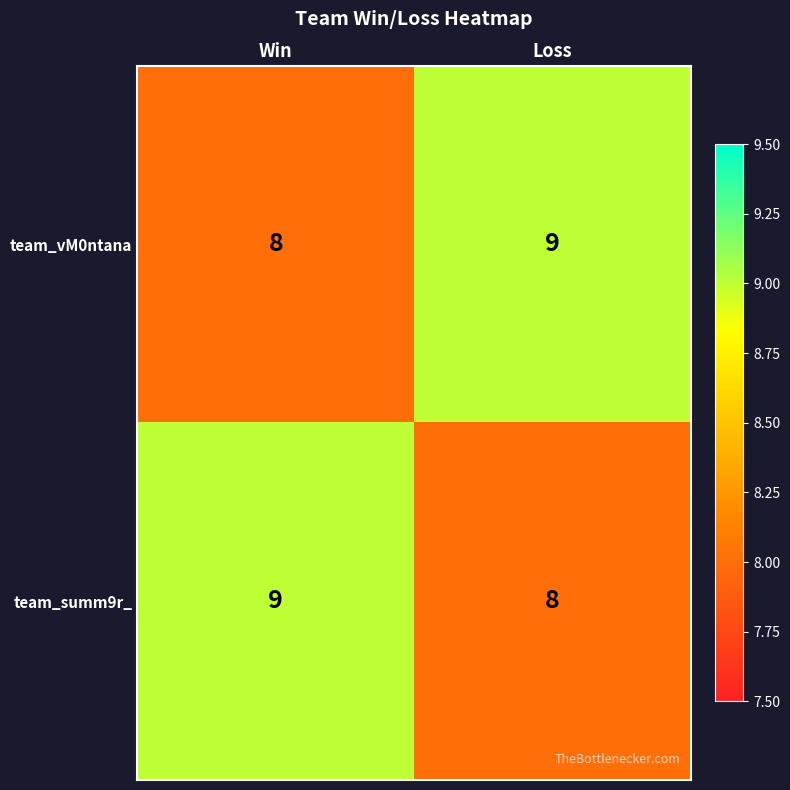

How many distinct data groups are displayed?

2